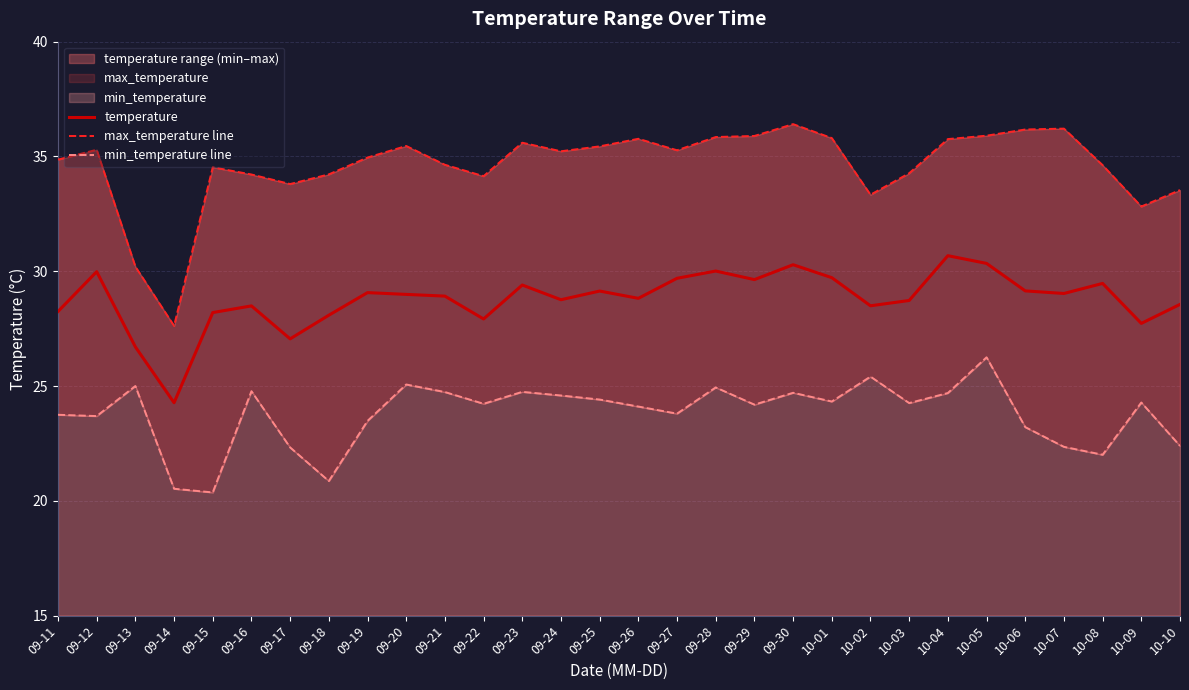

Reading left to right, extract all data points from this chart.

temperature: 09-11=28.2	09-12=30.0	09-13=26.7	09-14=24.3	09-15=28.2	09-16=28.5	09-17=27.1	09-18=28.1	09-19=29.1	09-20=29.0	09-21=28.9	09-22=27.9	09-23=29.4	09-24=28.8	09-25=29.1	09-26=28.8	09-27=29.7	09-28=30.0	09-29=29.6	09-30=30.3	10-01=29.7	10-02=28.5	10-03=28.7	10-04=30.7	10-05=30.3	10-06=29.1	10-07=29.0	10-08=29.5	10-09=27.7	10-10=28.6
max_temperature line: 09-11=34.9	09-12=35.3	09-13=30.2	09-14=27.6	09-15=34.5	09-16=34.2	09-17=33.8	09-18=34.2	09-19=35.0	09-20=35.5	09-21=34.6	09-22=34.1	09-23=35.6	09-24=35.2	09-25=35.4	09-26=35.8	09-27=35.3	09-28=35.8	09-29=35.9	09-30=36.4	10-01=35.8	10-02=33.3	10-03=34.3	10-04=35.8	10-05=35.9	10-06=36.2	10-07=36.2	10-08=34.6	10-09=32.8	10-10=33.5
min_temperature line: 09-11=23.7	09-12=23.7	09-13=25.0	09-14=20.5	09-15=20.4	09-16=24.8	09-17=22.3	09-18=20.9	09-19=23.5	09-20=25.1	09-21=24.7	09-22=24.2	09-23=24.7	09-24=24.6	09-25=24.4	09-26=24.1	09-27=23.8	09-28=24.9	09-29=24.2	09-30=24.7	10-01=24.3	10-02=25.4	10-03=24.3	10-04=24.7	10-05=26.3	10-06=23.2	10-07=22.4	10-08=22.0	10-09=24.3	10-10=22.4